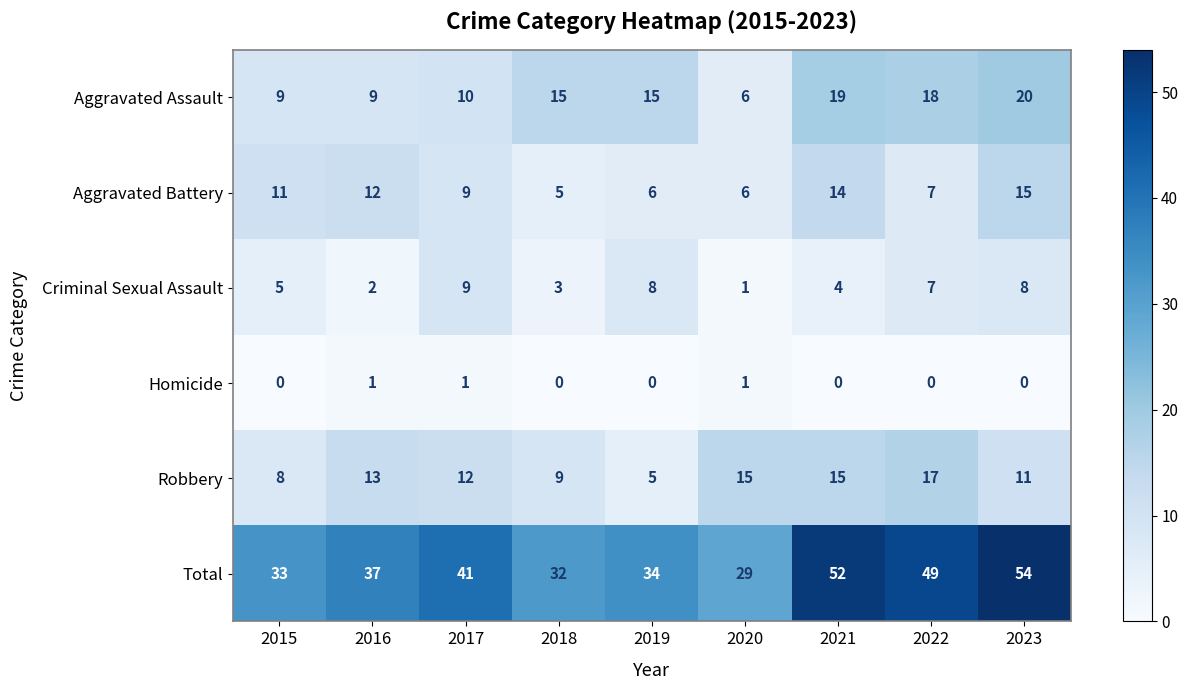

List the series in order of their peak value, highest first.

Total, Aggravated Assault, Robbery, Aggravated Battery, Criminal Sexual Assault, Homicide